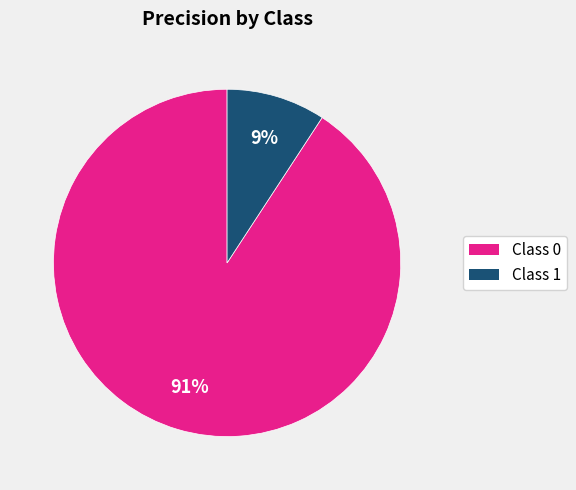

How many segments does this pie chart have?

2